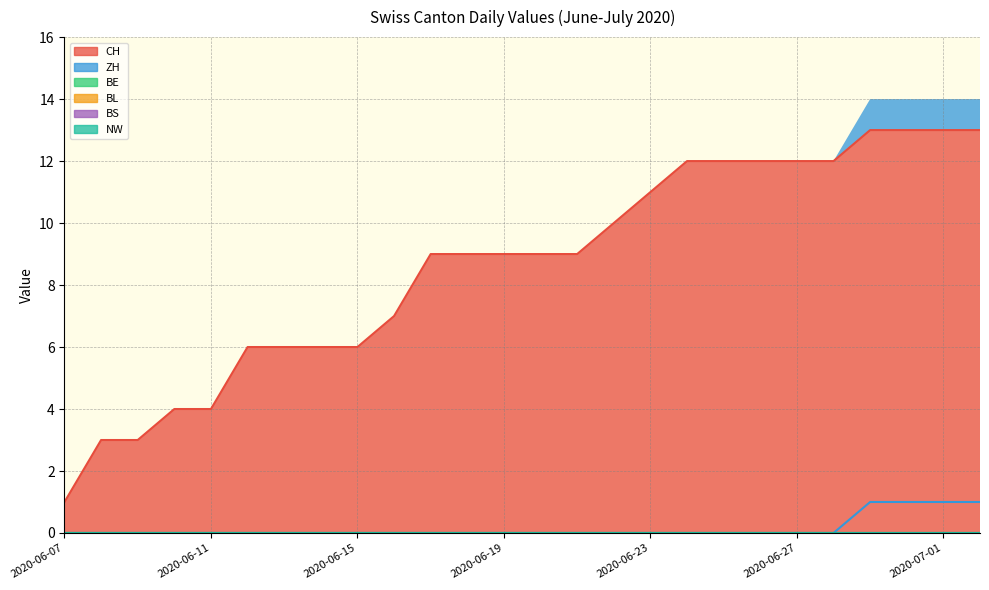

What is the spread (max minus min) of values at 2020-06-10?

4